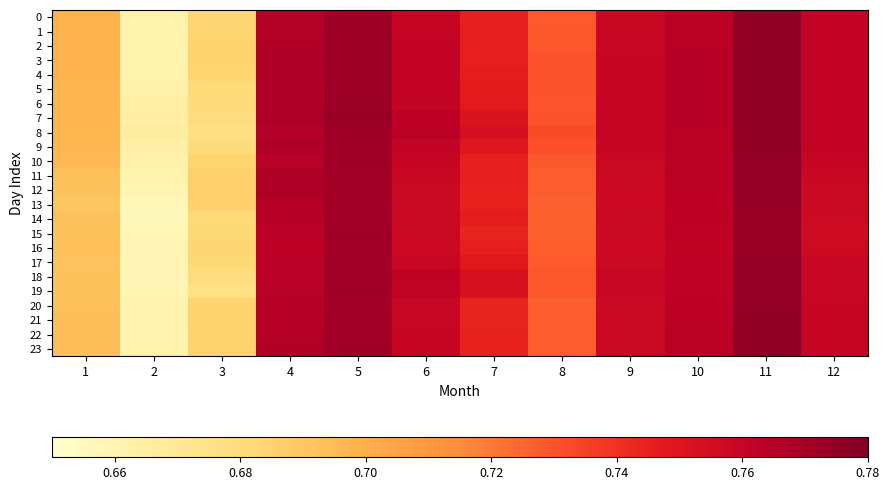

Which series has the largest total across all categories?

8